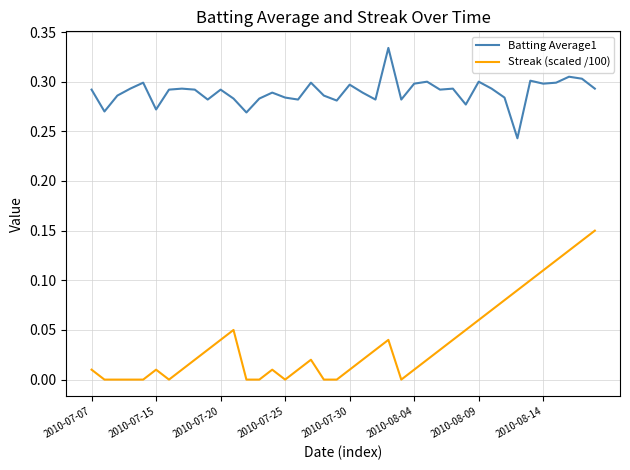

List the series in order of their overall mean, highest first.

Batting Average1, Streak (scaled /100)